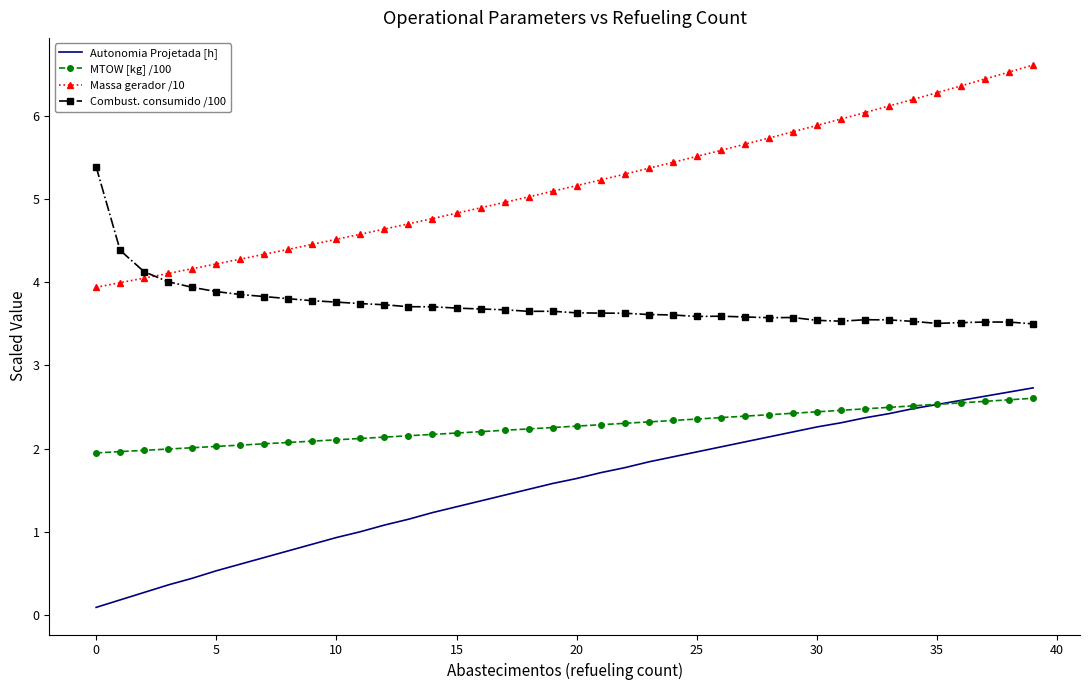

What is the greatest value displayed?

6.6